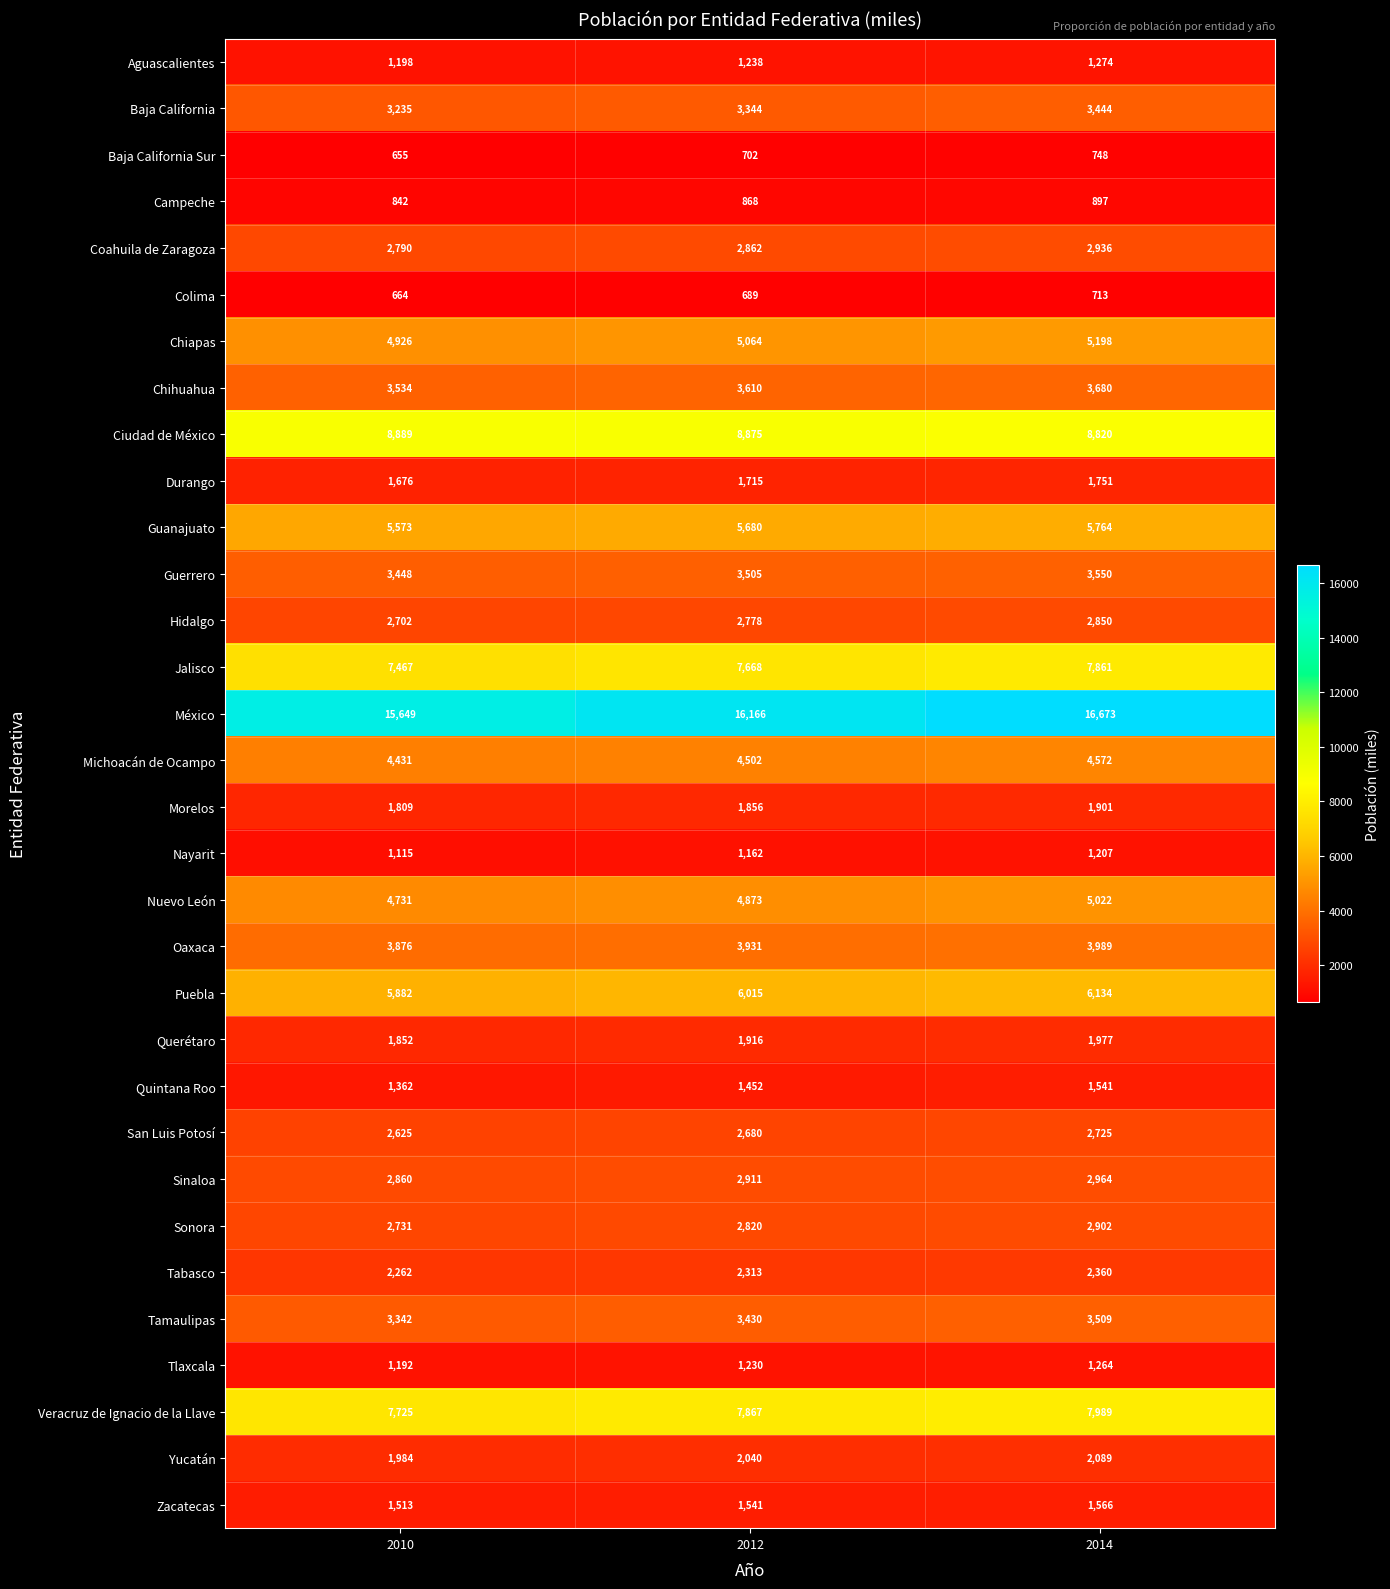

What is the smallest value displayed?

655